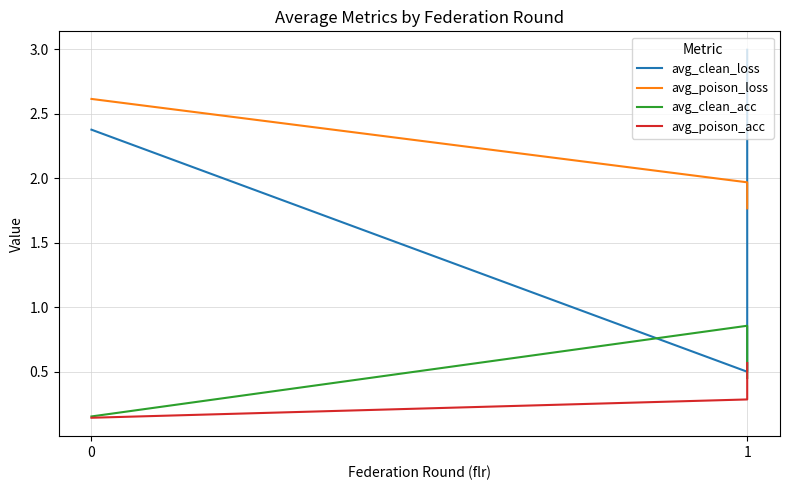

At which label does avg_clean_acc reach its peak?

1